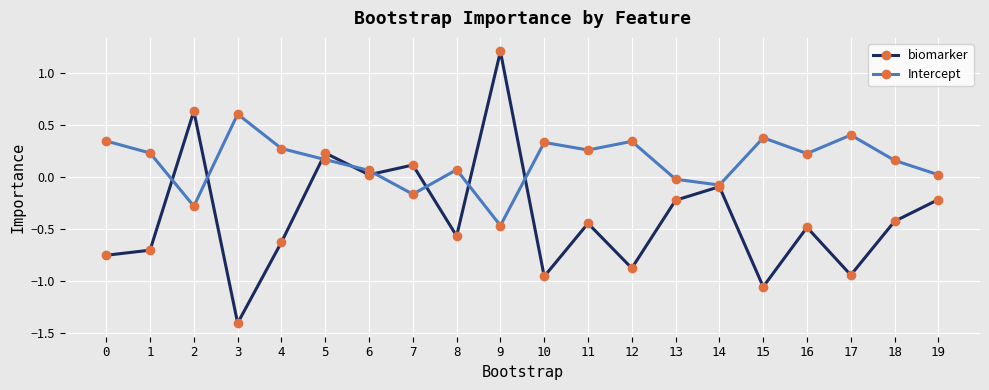

After their last crossing, which series has the higher values: biomarker or Intercept?

Intercept